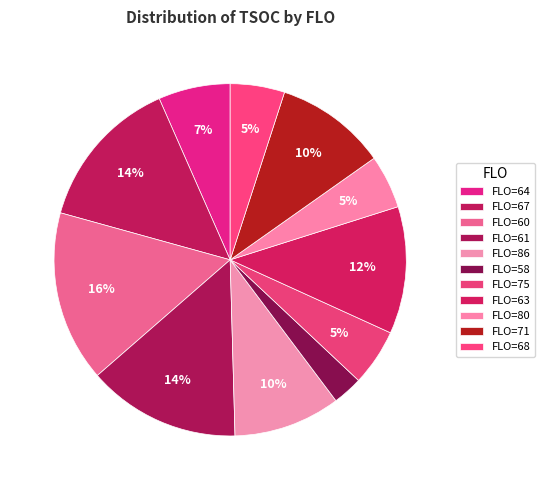

Count the number of slices in the pie.

11